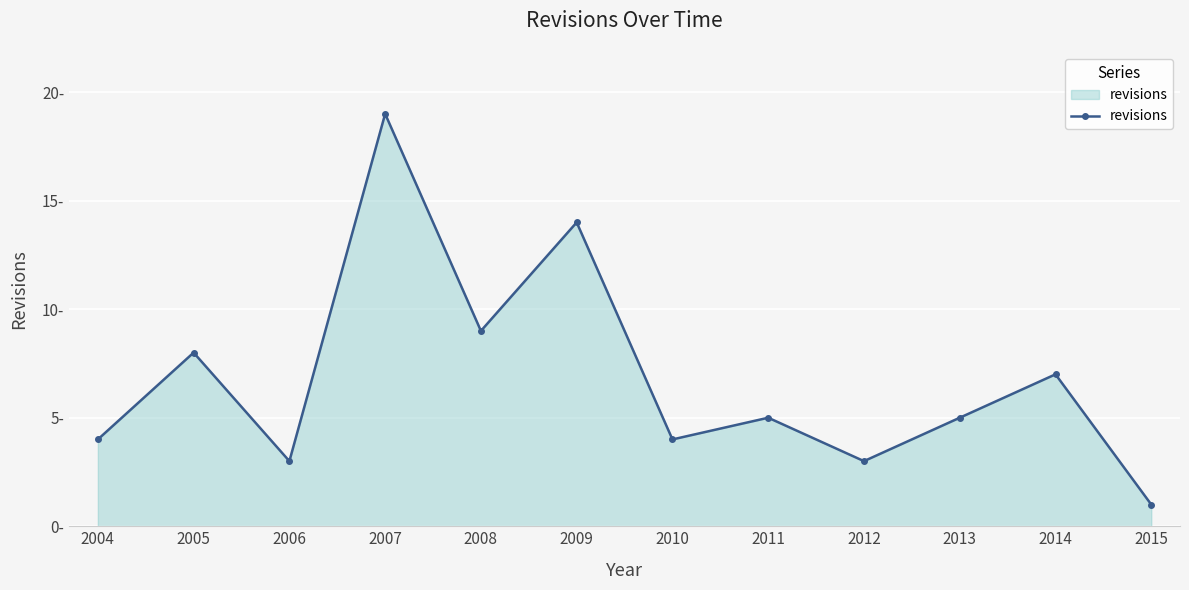

How many interior local valleys (lower than both neighbors) does the data have?

4